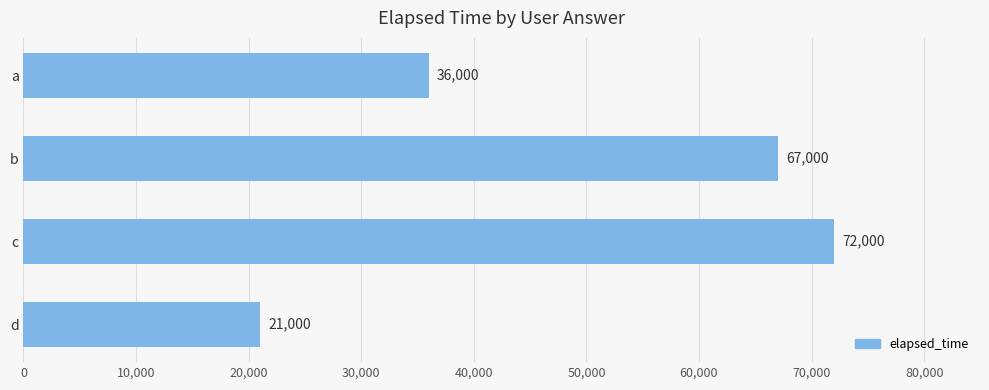

What is the minimum value shown in the chart?

21000